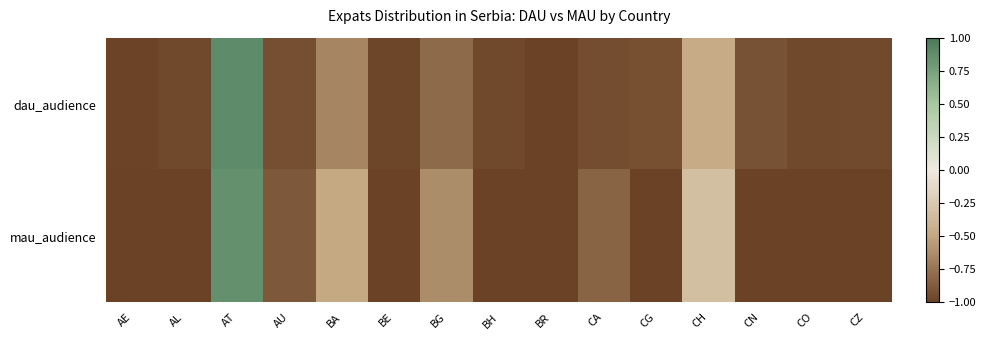

Reading left to right, transcribe all the data shown in this chart.

dau_audience: AE=-1.0	AL=-1.0	AT=0.9	AU=-0.9	BA=-0.7	BE=-1.0	BG=-0.8	BH=-1.0	BR=-1.0	CA=-0.9	CG=-0.9	CH=-0.5	CN=-0.9	CO=-1.0	CZ=-1.0
mau_audience: AE=-1.0	AL=-1.0	AT=0.9	AU=-0.9	BA=-0.5	BE=-1.0	BG=-0.6	BH=-1.0	BR=-1.0	CA=-0.8	CG=-1.0	CH=-0.3	CN=-1.0	CO=-1.0	CZ=-1.0